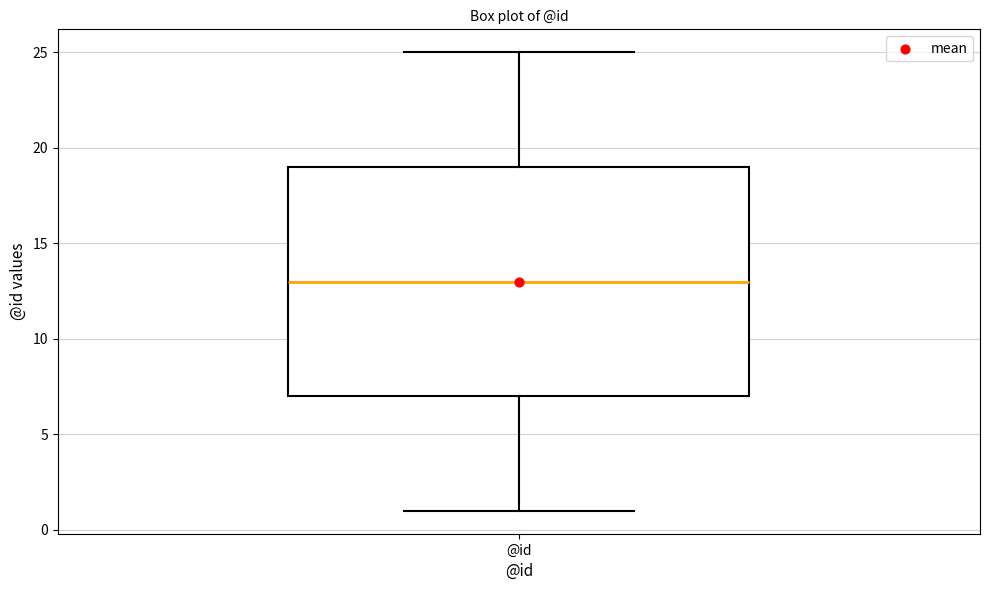

Transcribe this box plot: give where the median line is, the range the box spans, and where the two whiskers end, as read against the y-axis. The values are not printed on the chart, so give them approximately, as read against the axis.

median 13, box 7 to 19, whiskers 1 to 25